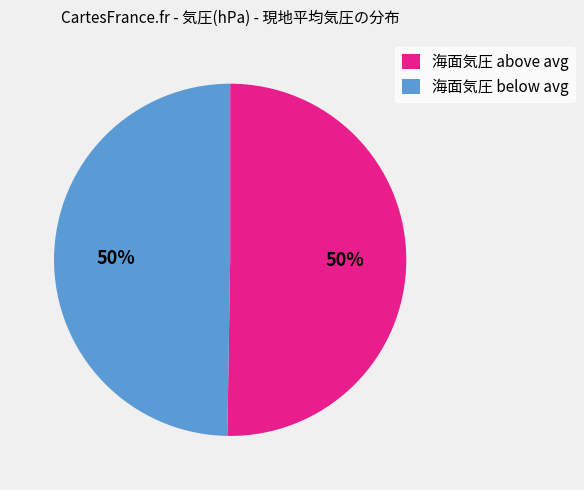

Count the number of slices in the pie.

2